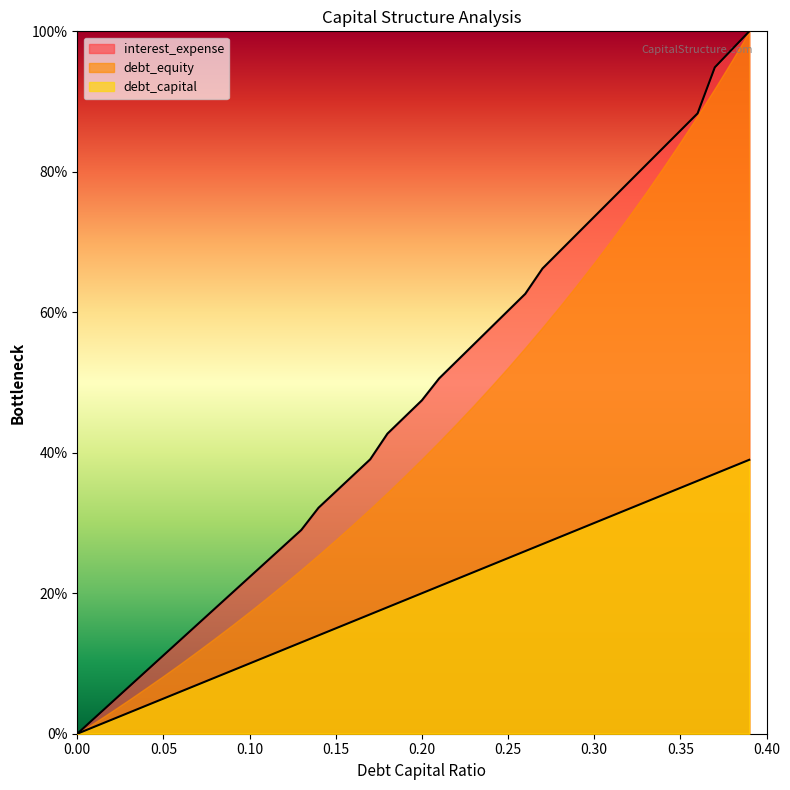

What is the value of the debt_equity point at the 31st from the left?

0.7